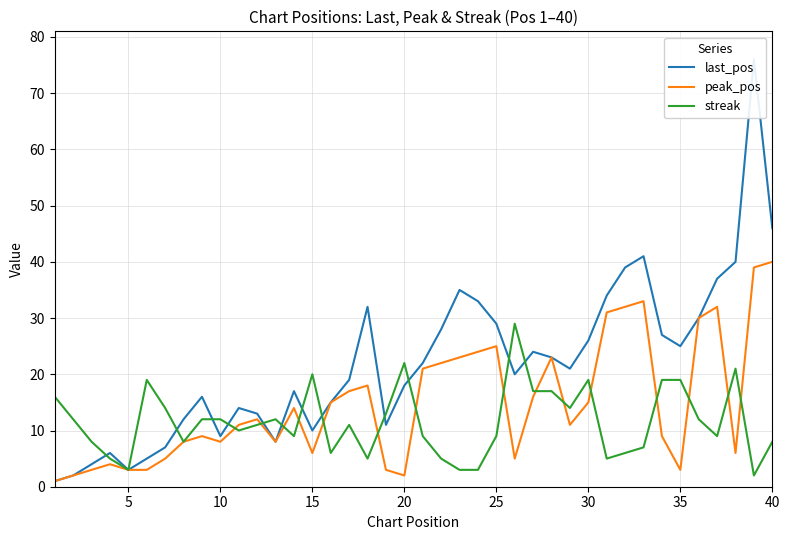

The value of streak at 20 is 22. True or false?

True